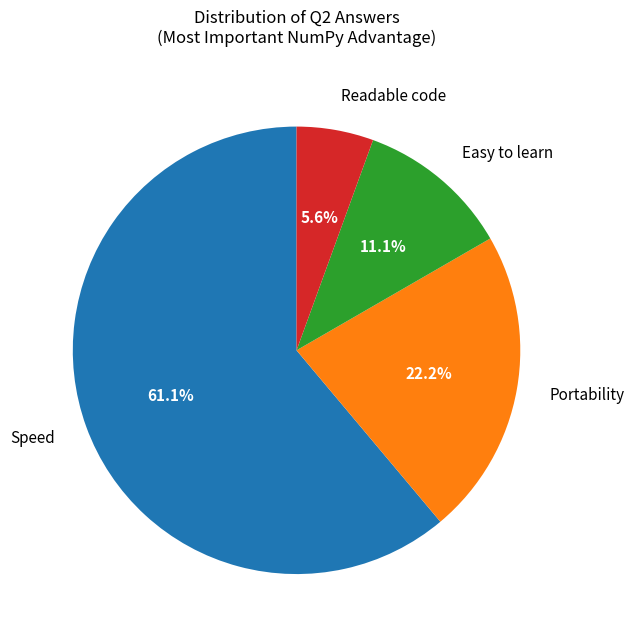

To the nearest percent, what percentage of the pie is Easy to learn?

11%